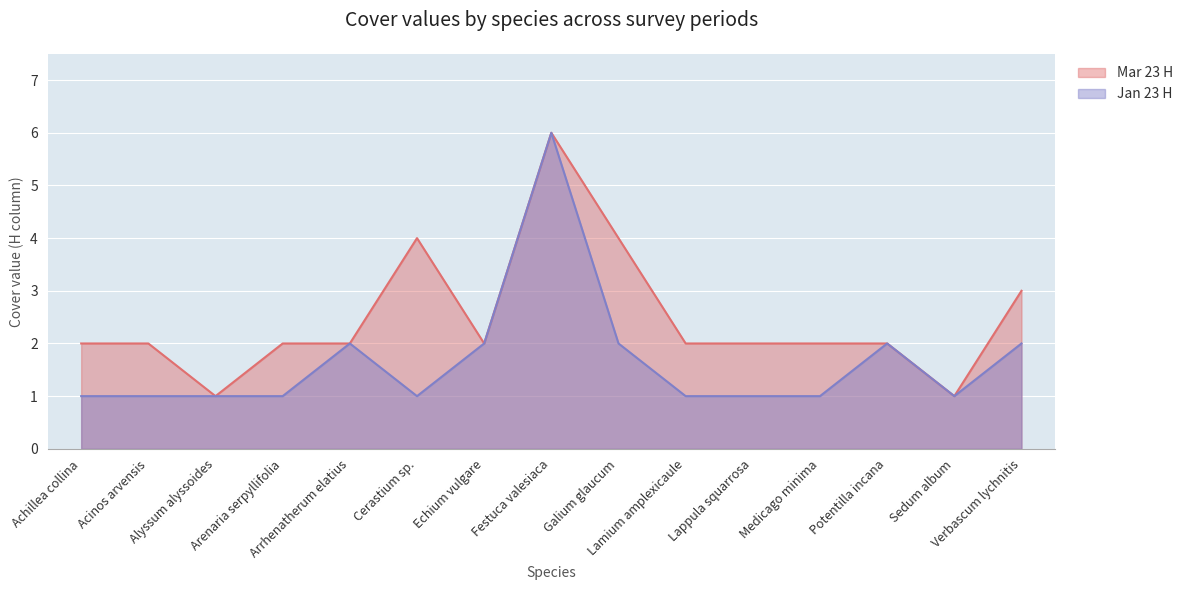

Between Sedum album and Echium vulgare, which is larger?

Echium vulgare